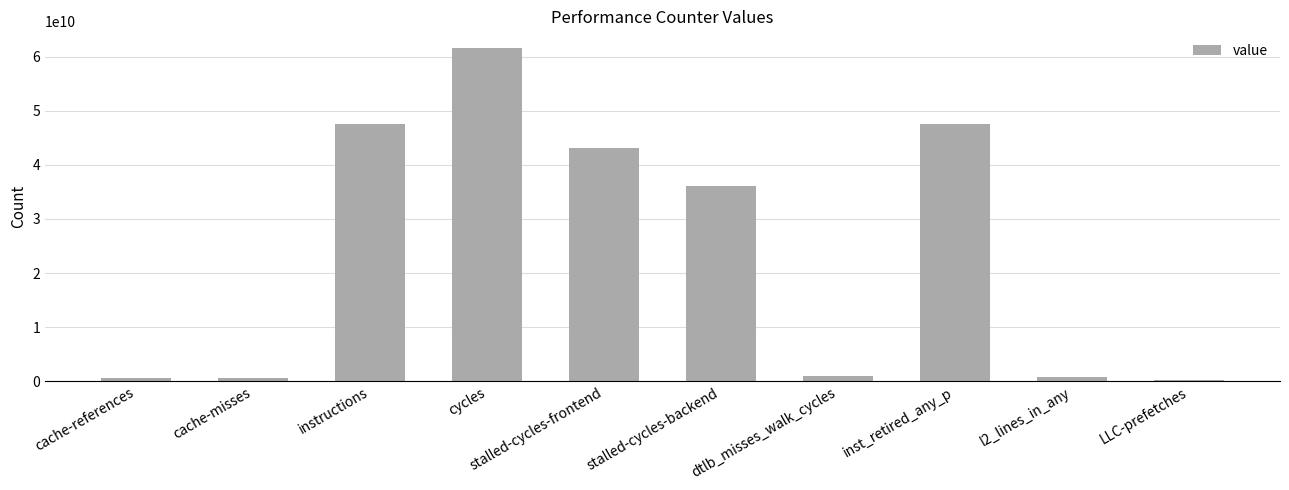

What is the greatest value displayed?

61601459150